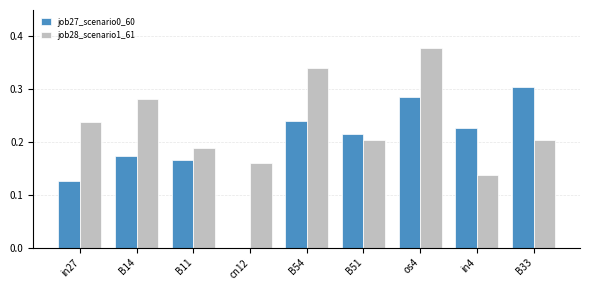

The job27_scenario0_60 series shows 0.3 at os4. True or false?

True